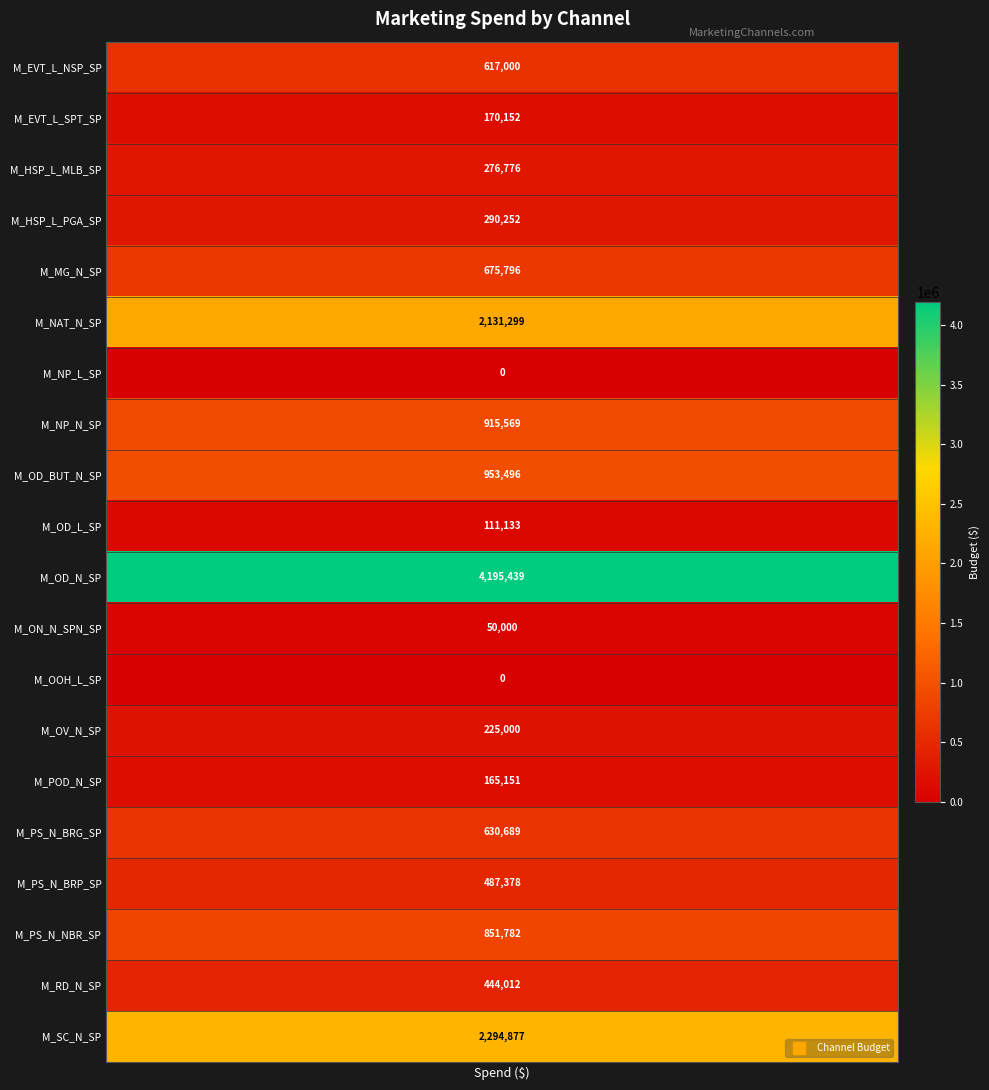

The value at 13 is 391443.1. True or false?

False